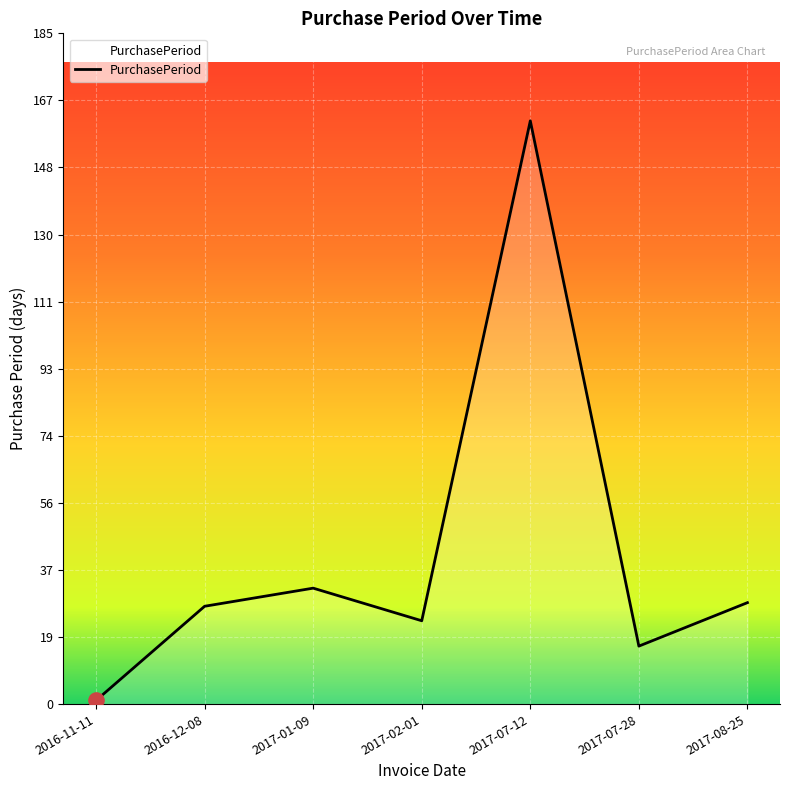

Between 2017-02-01 and 2016-11-11, which is larger?

2017-02-01